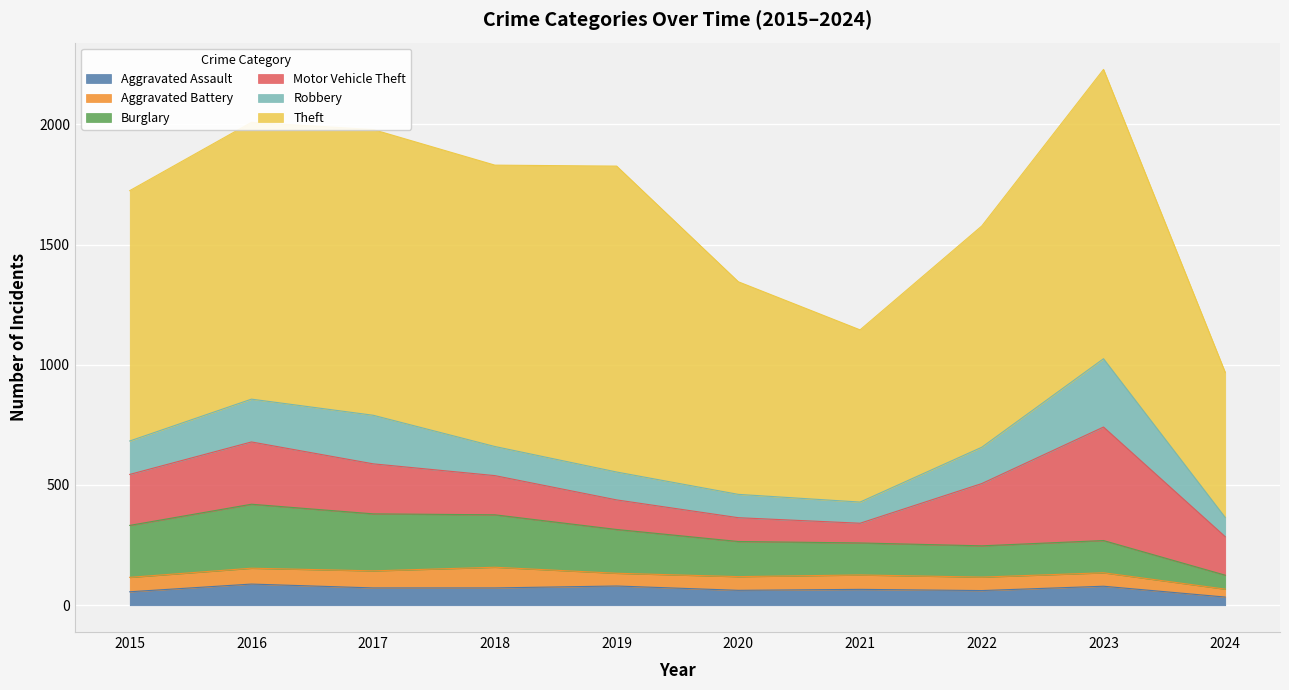

How many lines are shown in the chart?

6